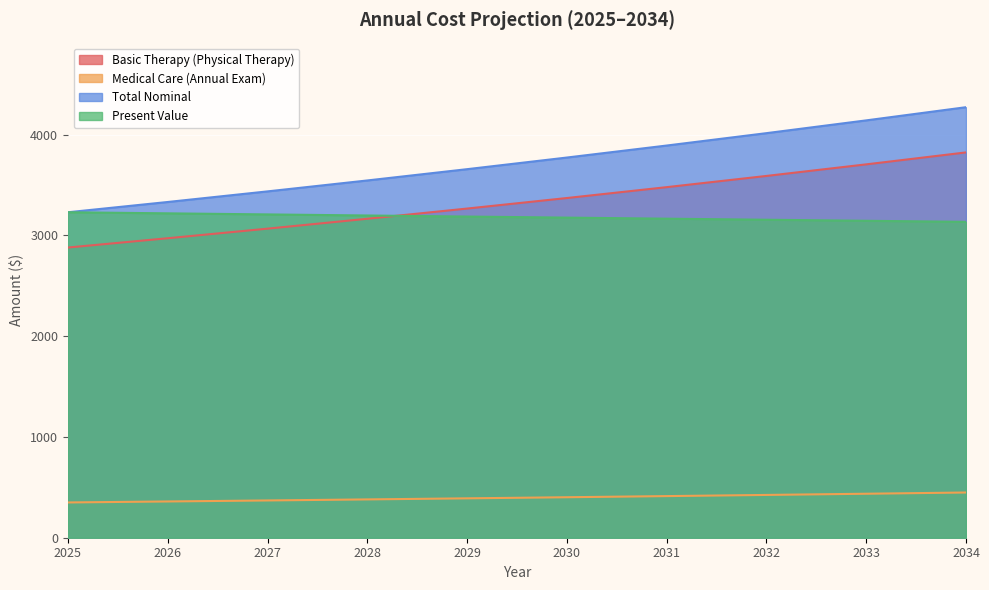

Between 2026 and 2030, which is larger?

2030